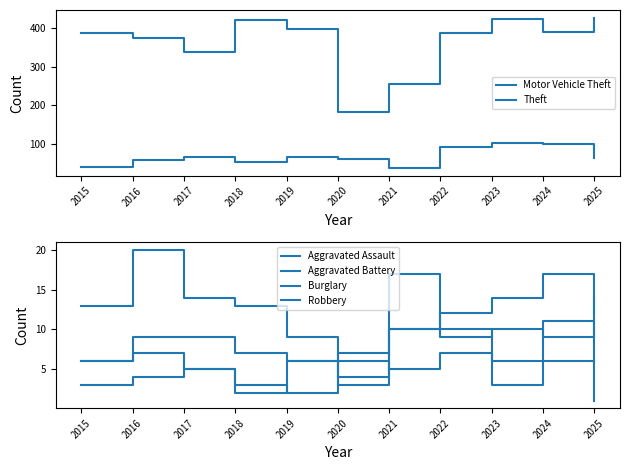

Reading right to left, extract all data points from this chart.

Motor Vehicle Theft: 63	100	102	92	36	60	65	52	65	58	38
Theft: 428	391	423	389	256	183	397	422	339	376	389
Aggravated Assault: 12	17	14	12	10	7	6	7	9	9	6
Aggravated Battery: 14	9	10	9	10	4	6	2	5	4	3
Burglary: 6	11	6	10	17	3	9	13	14	20	13
Robbery: 1	6	3	7	5	6	2	3	5	7	6